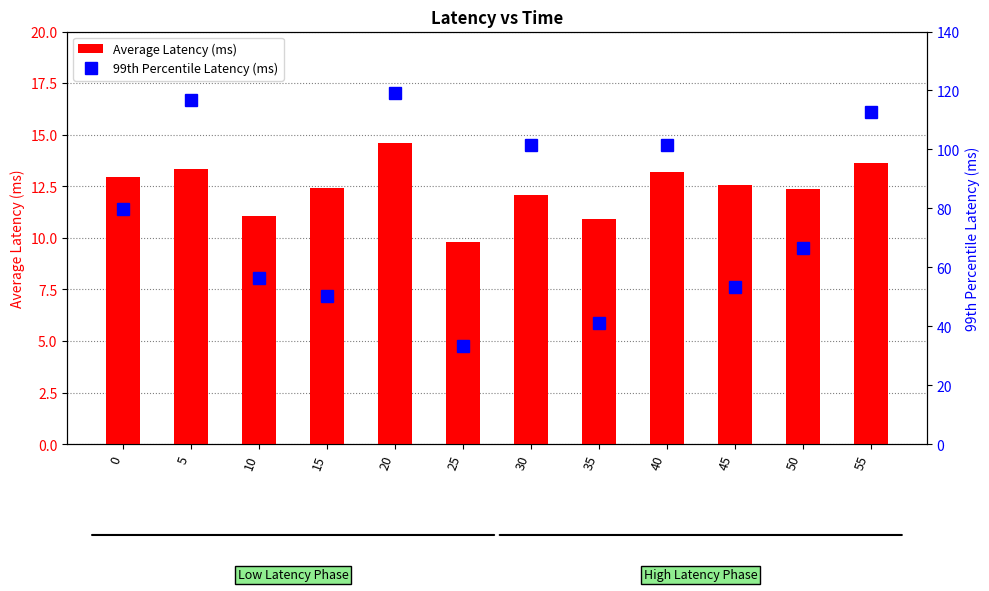

The 99th Percentile Latency (ms) series shows 115.3 at 50. True or false?

False